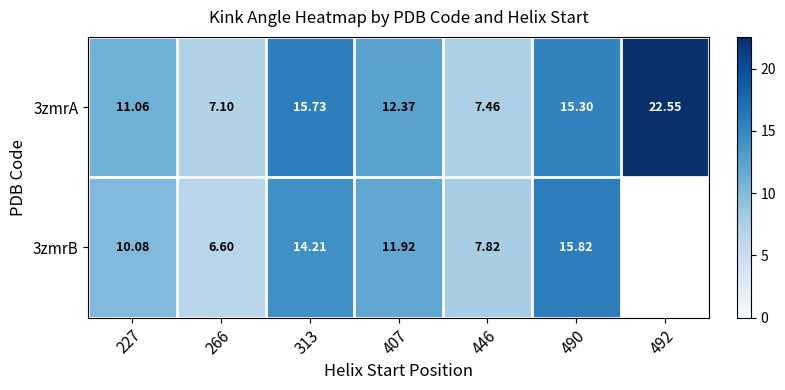

Is the value of 3zmrA at 446 greater than the value of 3zmrB at 313?

No